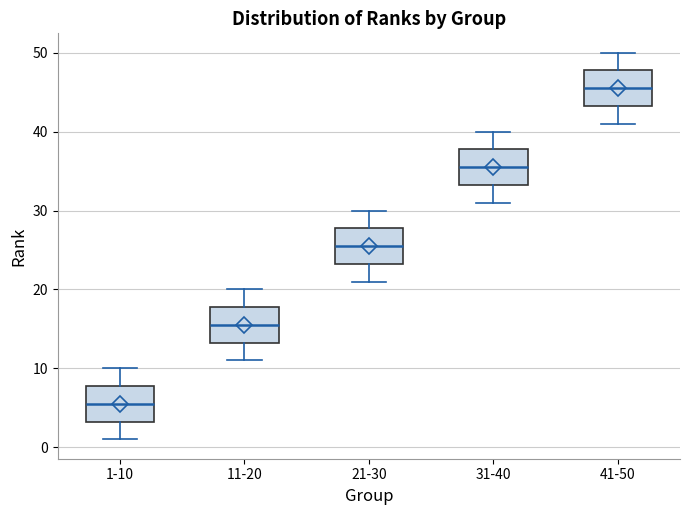

Where does the lower whisker of the box for 21-30 end on the y-axis? The values are not printed on the chart, so give them approximately, as read against the axis.

21